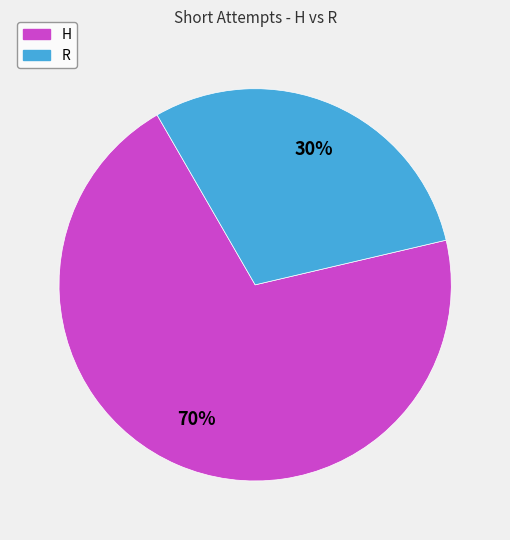

What is the ratio of the value at R to the value at H?

0.4